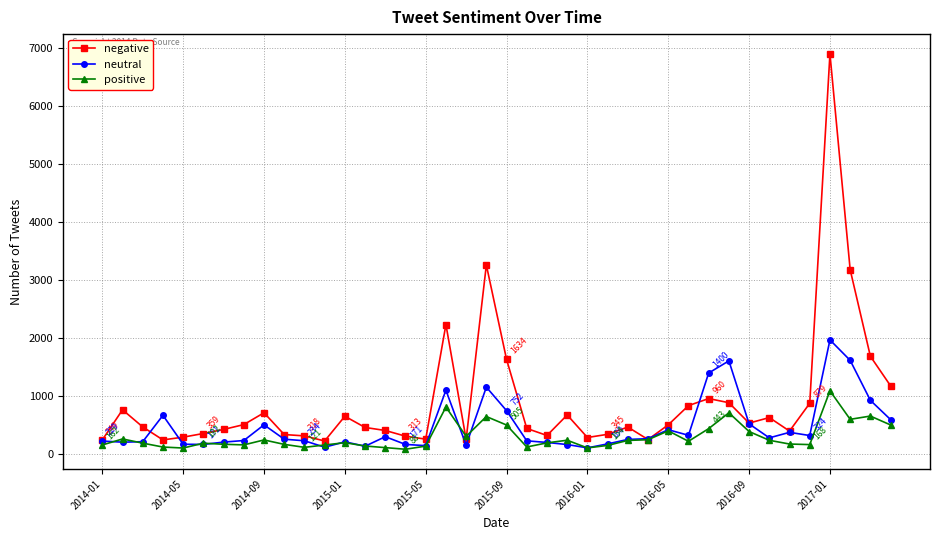

What is the highest value of the negative series?

6892